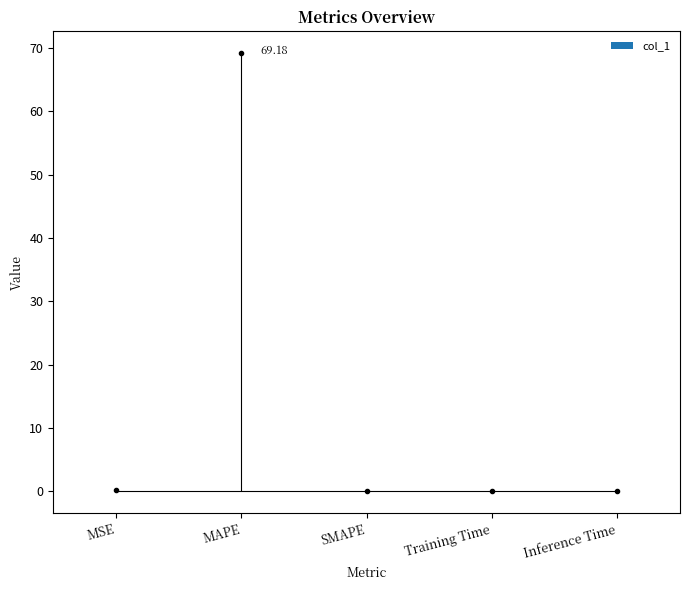

Which category has the lowest value across all series?

SMAPE